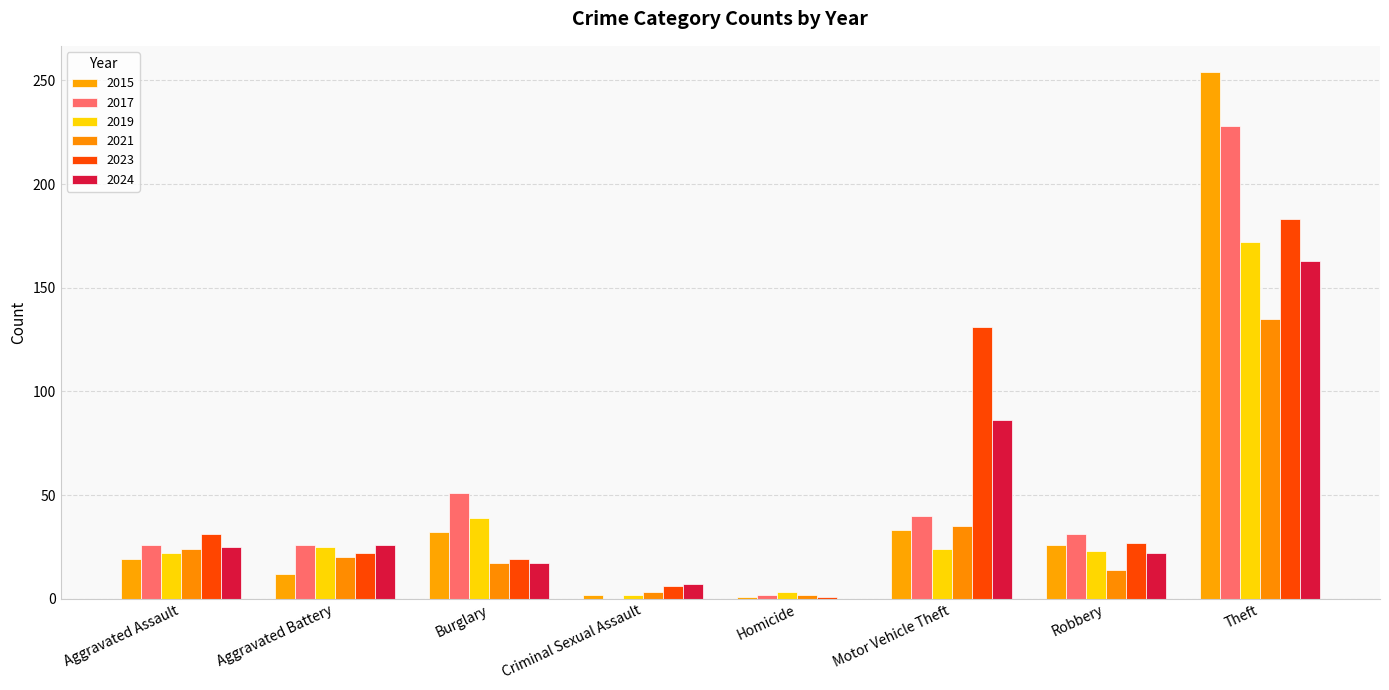

What is the difference between the maximum and second lowest values in the 2015 series?

252